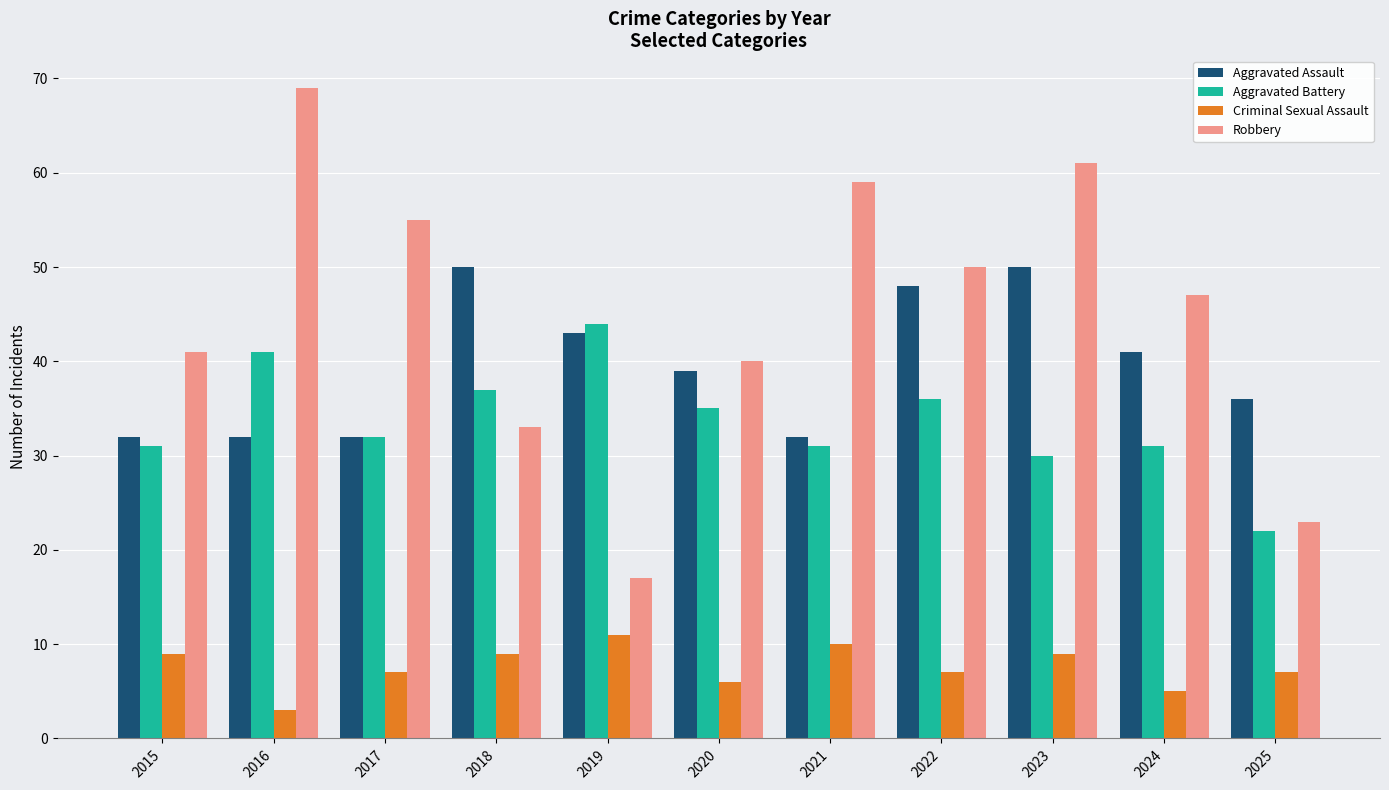

What is the value of the Aggravated Assault bar at the 6th from the left?

39